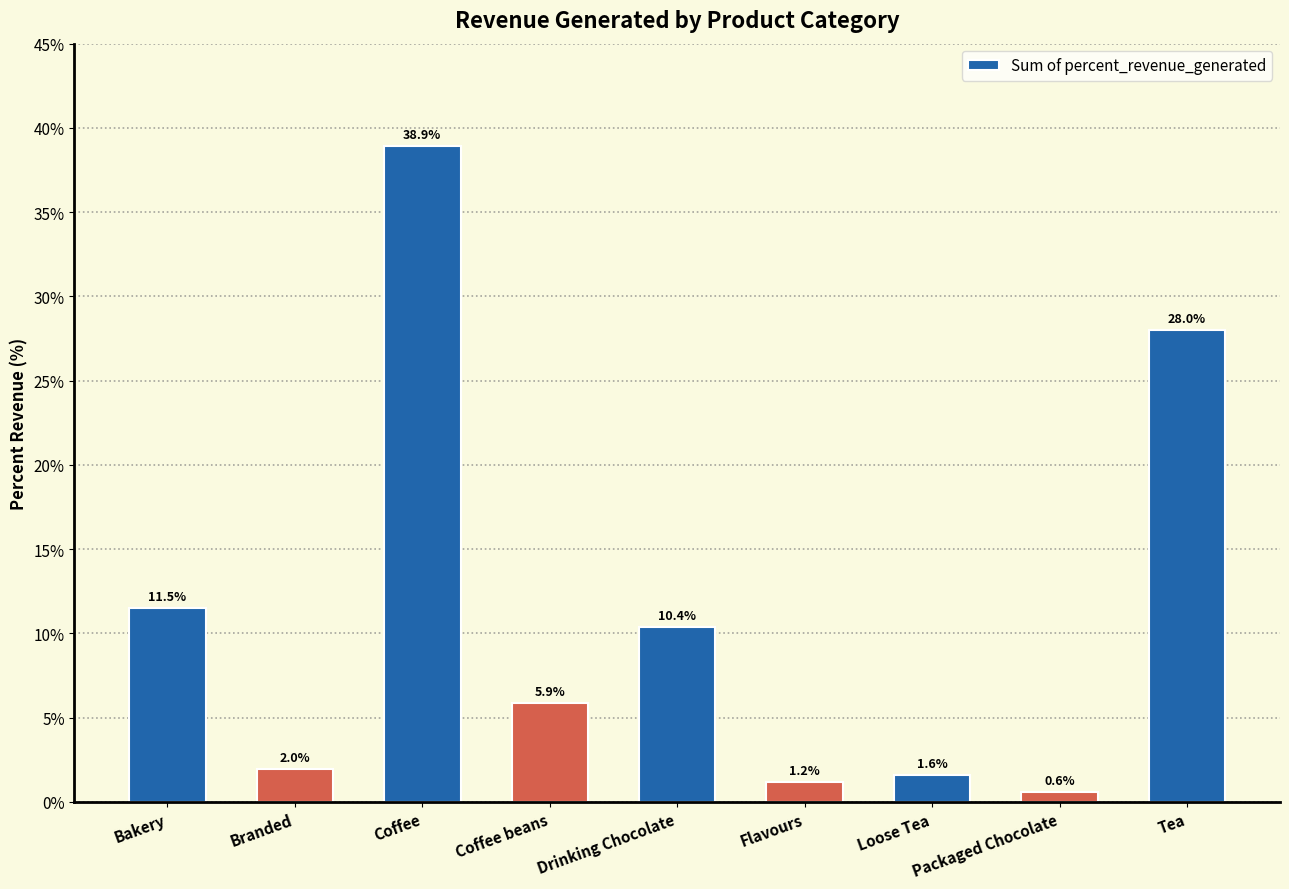

What is the value of the 8th bar from the left?

0.6